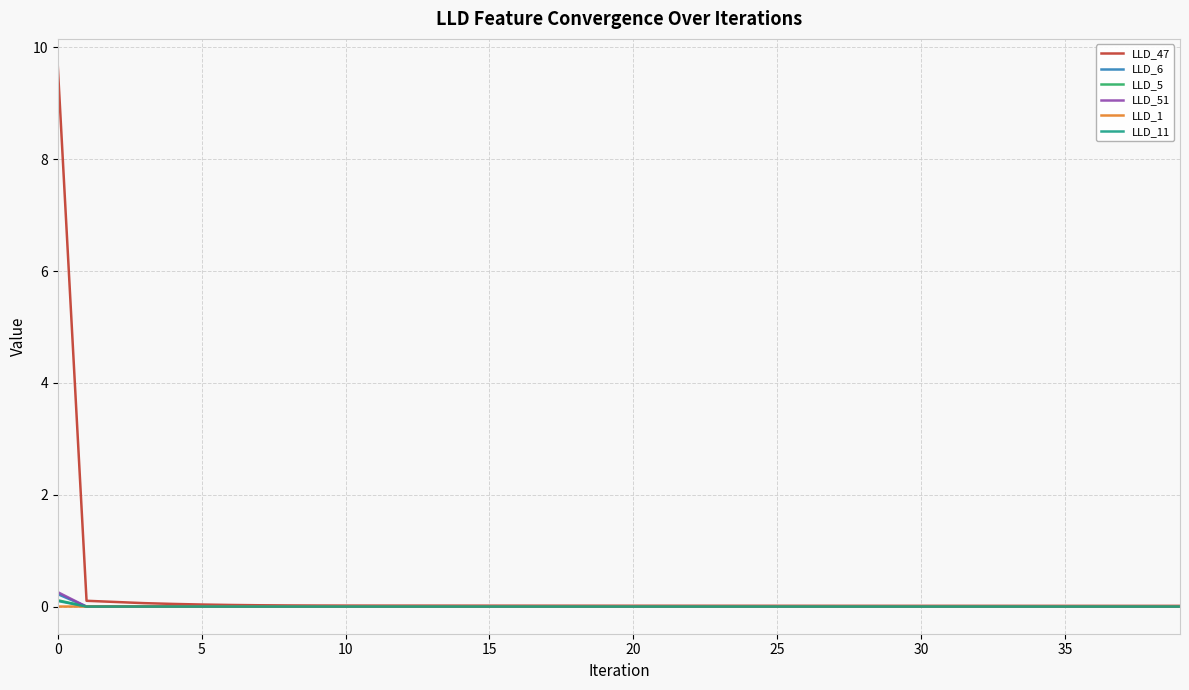

Which series has the widest spread of values?

LLD_47